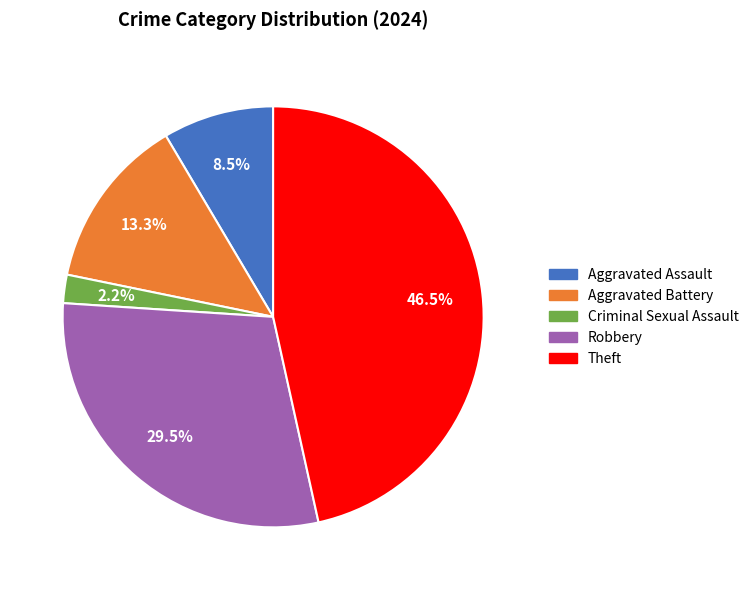

Does Criminal Sexual Assault account for over 50% of the chart?

No